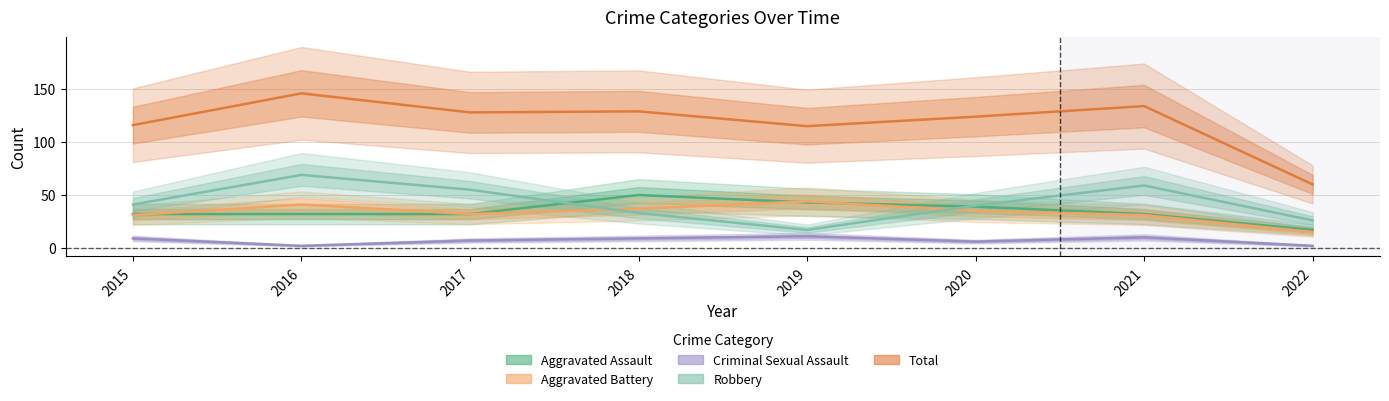

True or false: Total and Aggravated Assault intersect in this chart.

False